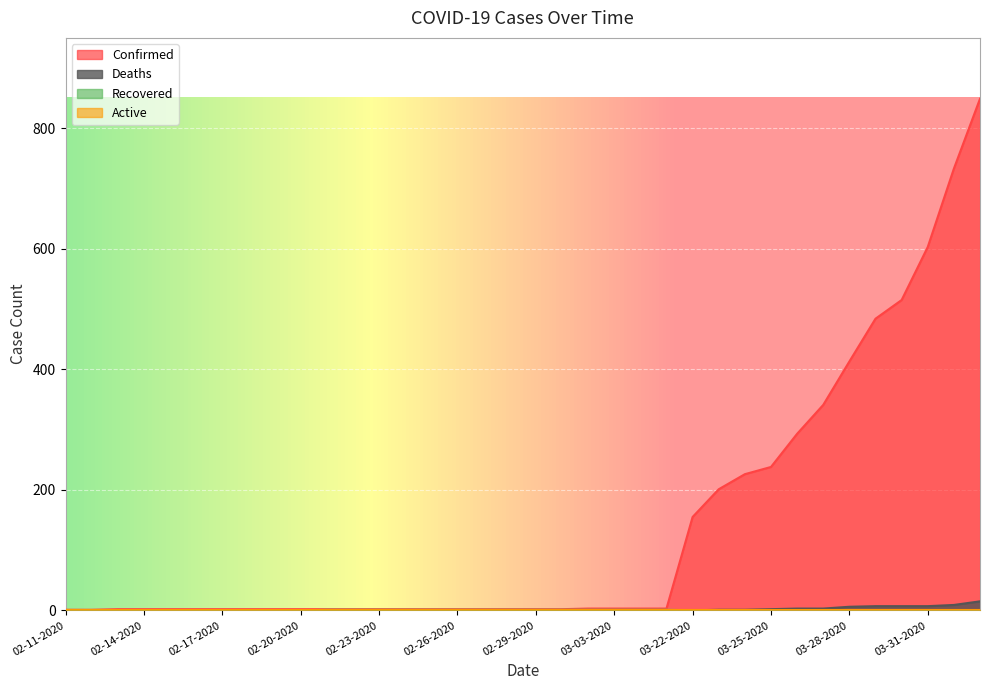

How many values in the Recovered series exceed 0?

14